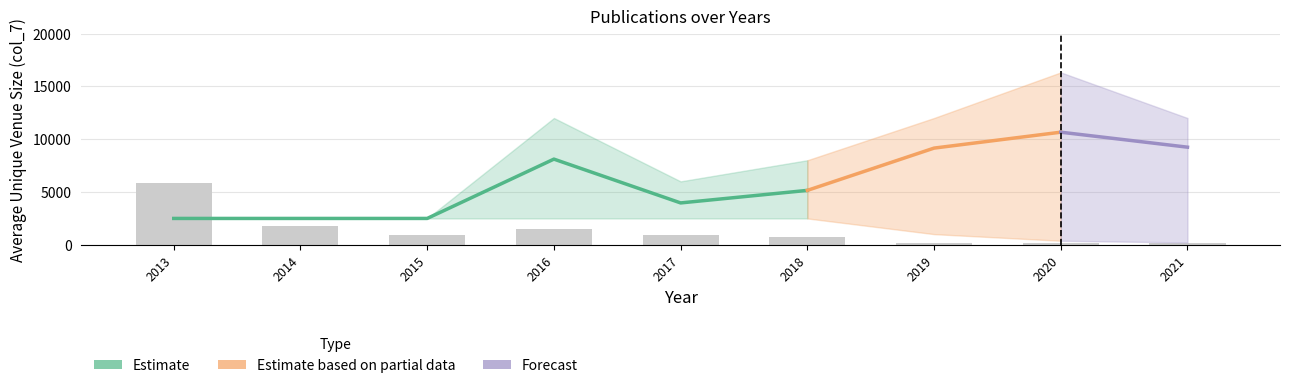

What is the greatest value displayed?

16320